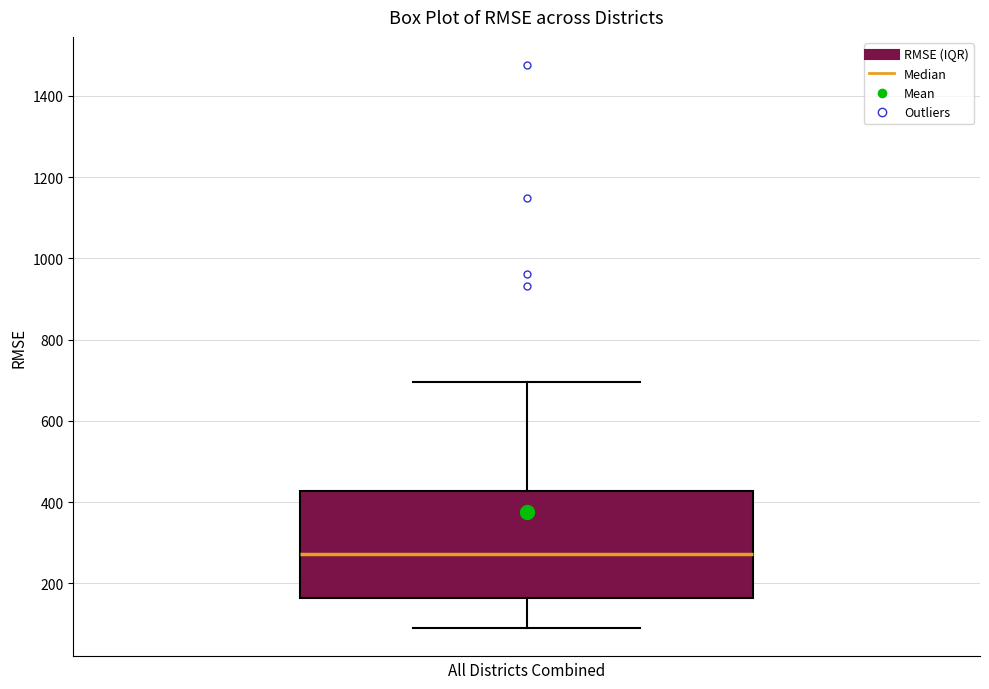

Where is the lower edge of the box on the y-axis? The values are not printed on the chart, so give them approximately, as read against the axis.

160